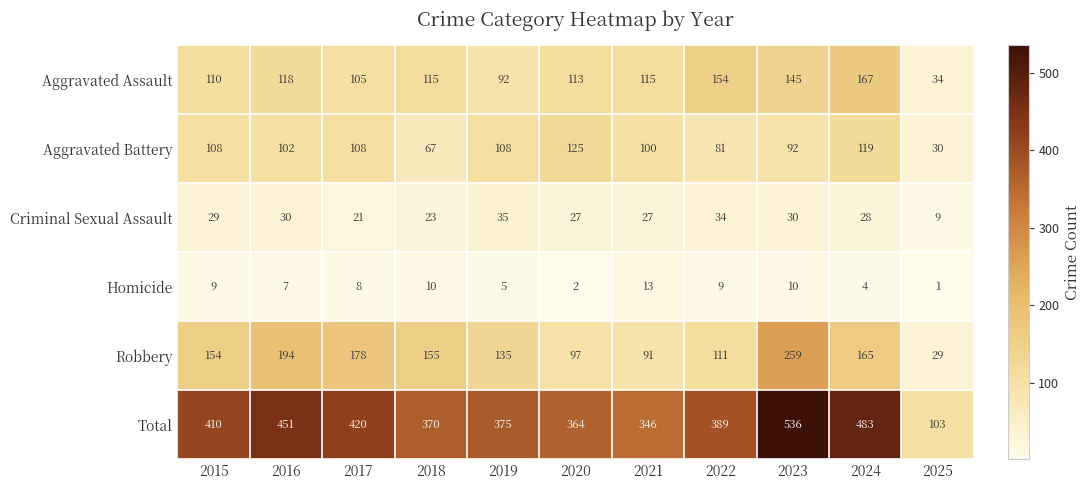

Which series has the largest range (max minus min)?

Total